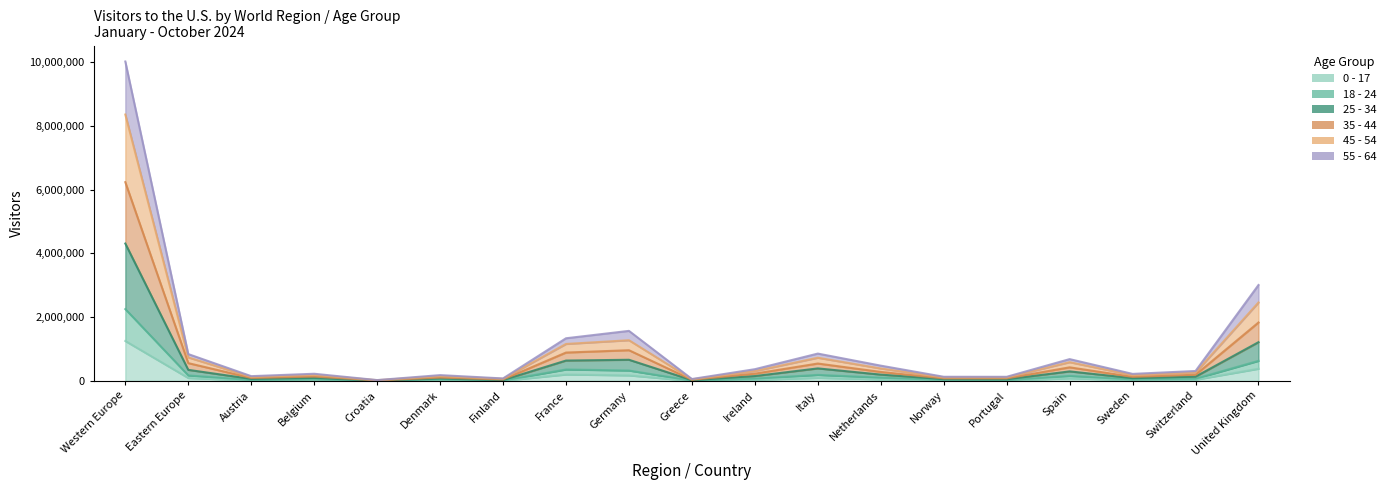

Which series has the largest range (max minus min)?

35 - 44